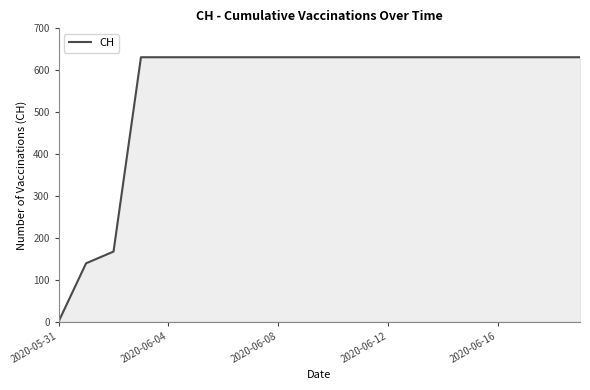

Does the chart display data point markers on the line(s)?

No